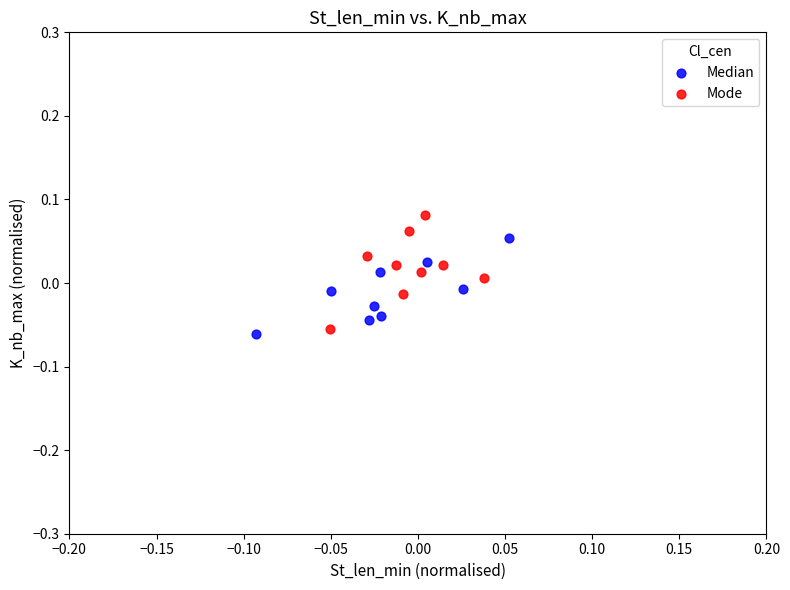

Which series reaches the maximum Y coordinate?

Mode